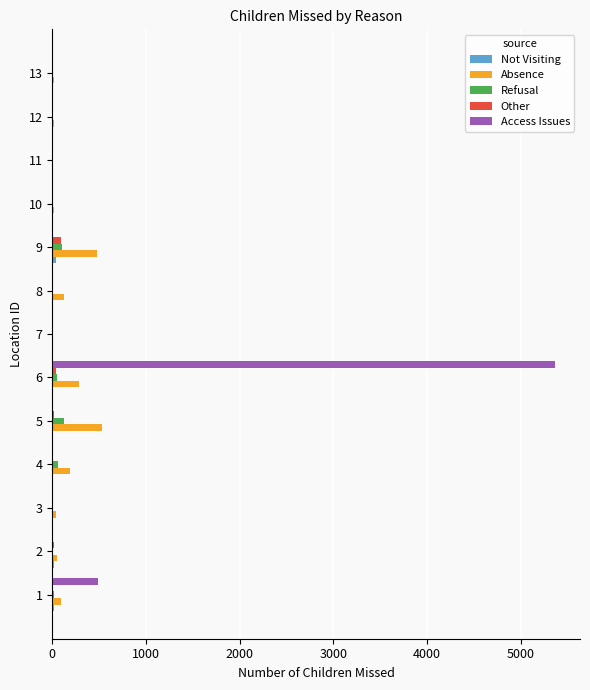

At which category is the sum across all series the highest?

6